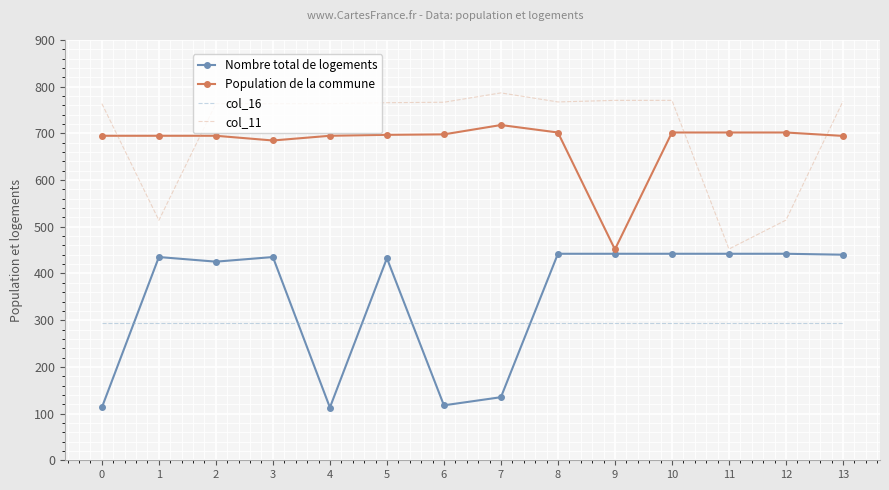

True or false: Population de la commune and col_16 intersect in this chart.

False